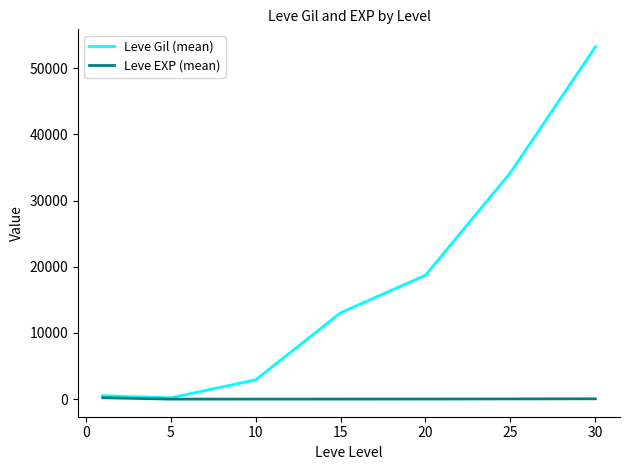

Does the chart display data point markers on the line(s)?

No